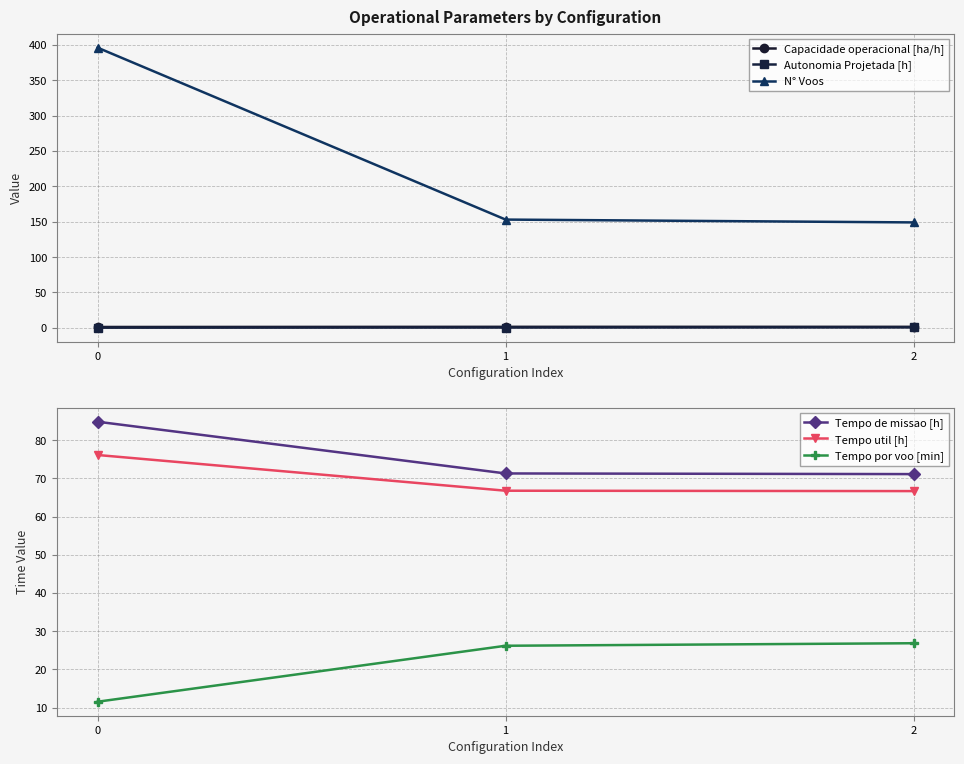

Does the chart display data point markers on the line(s)?

Yes